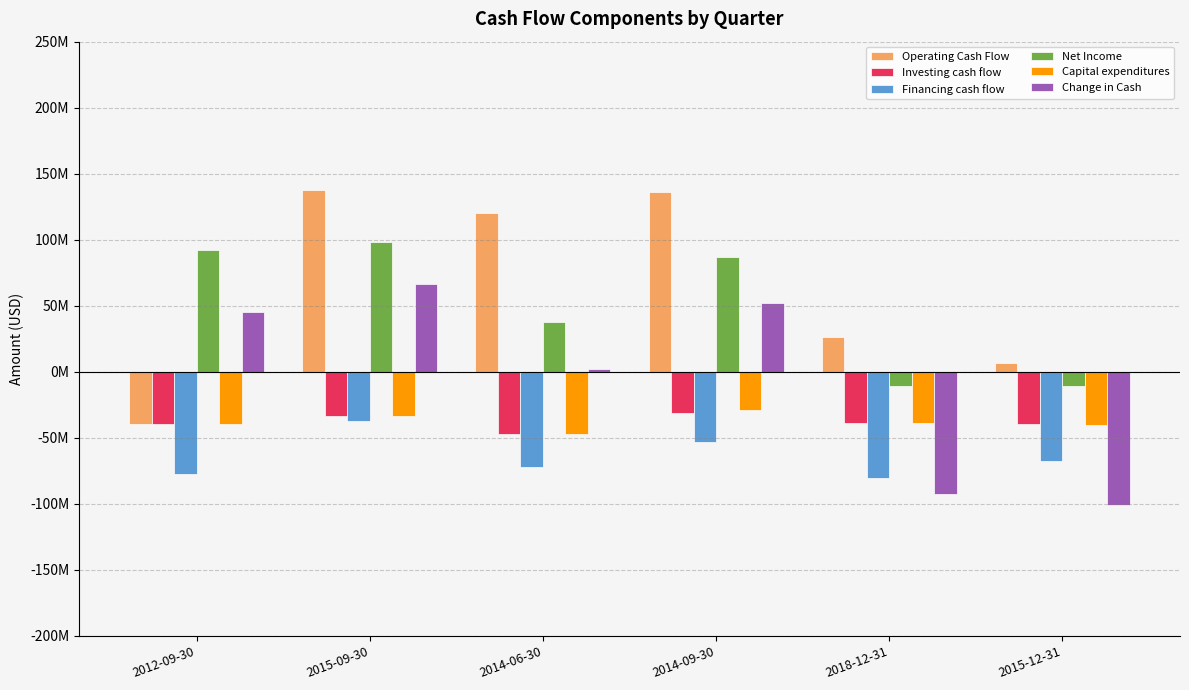

Read the Investing cash flow value at 2018-12-31, to the nearest 10.

-38802000